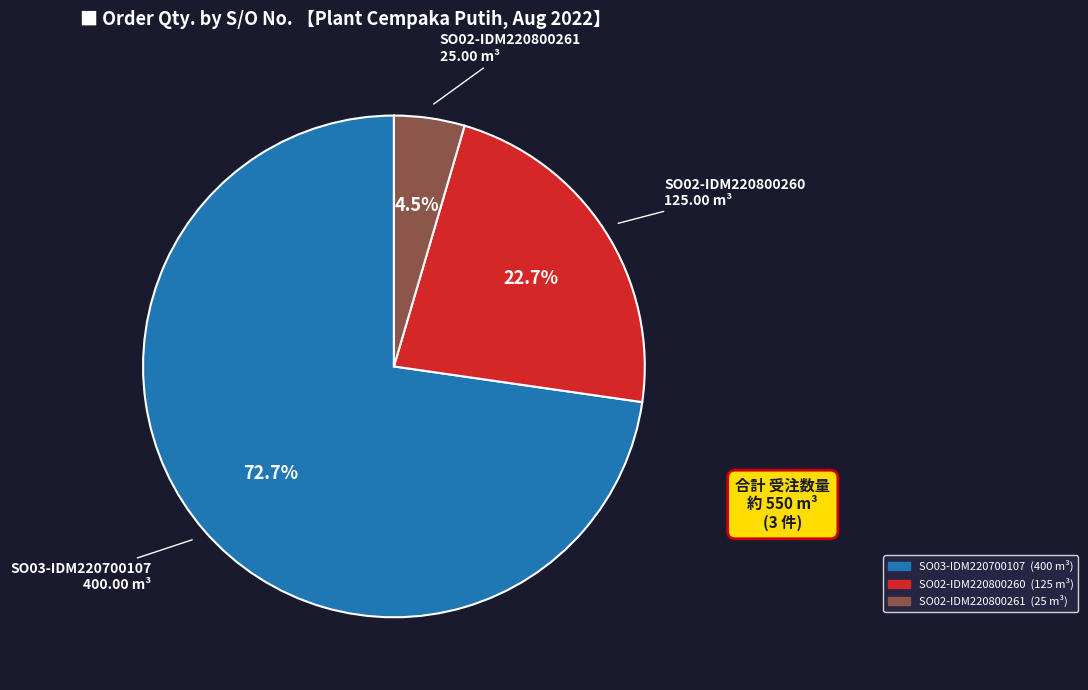

How many slices are in this pie chart?

3